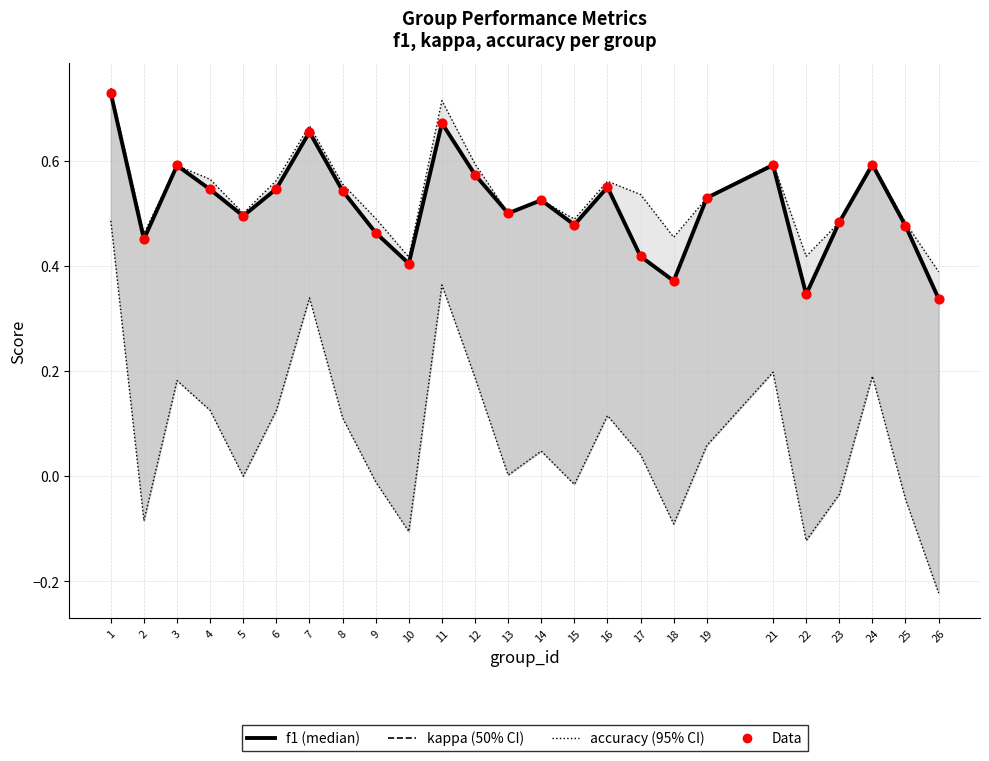

At how many categories does at least one series exceed 0?

25